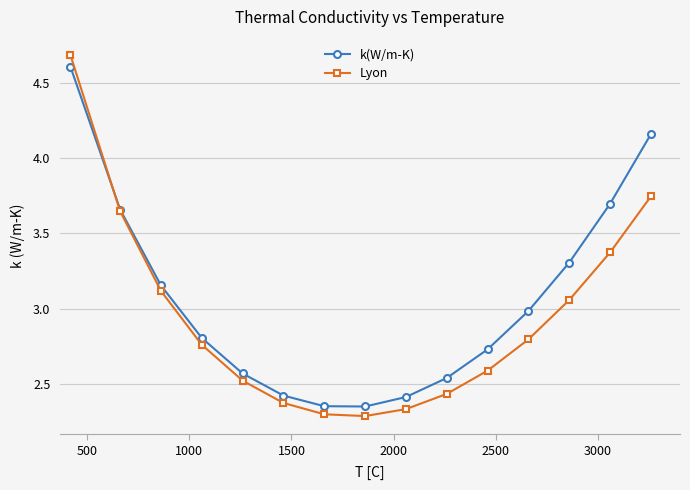

How many interior local valleys does the k(W/m-K) series have?

1